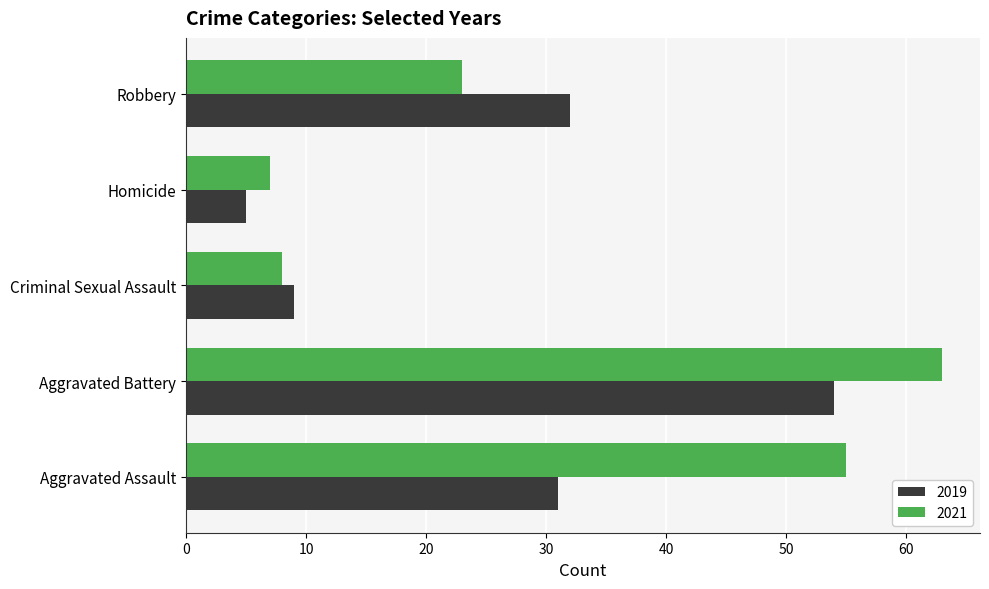

Between Aggravated Assault and Robbery, which series saw the biggest shift?

2021